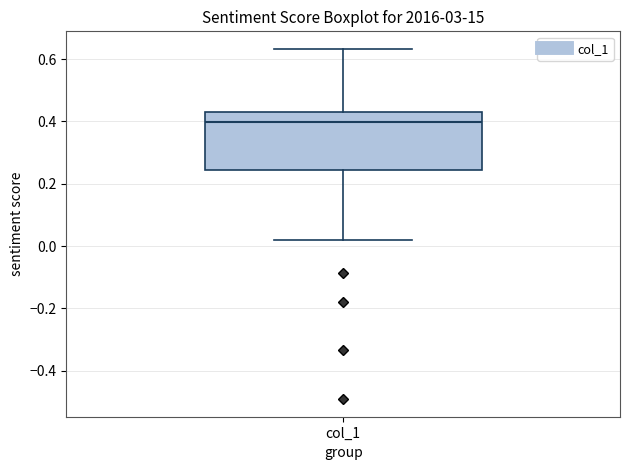

Read this box plot against the y-axis: the position of the median line, the range covered by the box, and the ends of both whiskers. The values are not printed on the chart, so give them approximately, as read against the axis.

median 0.40, box 0.24 to 0.42, whiskers 0.02 to 0.64